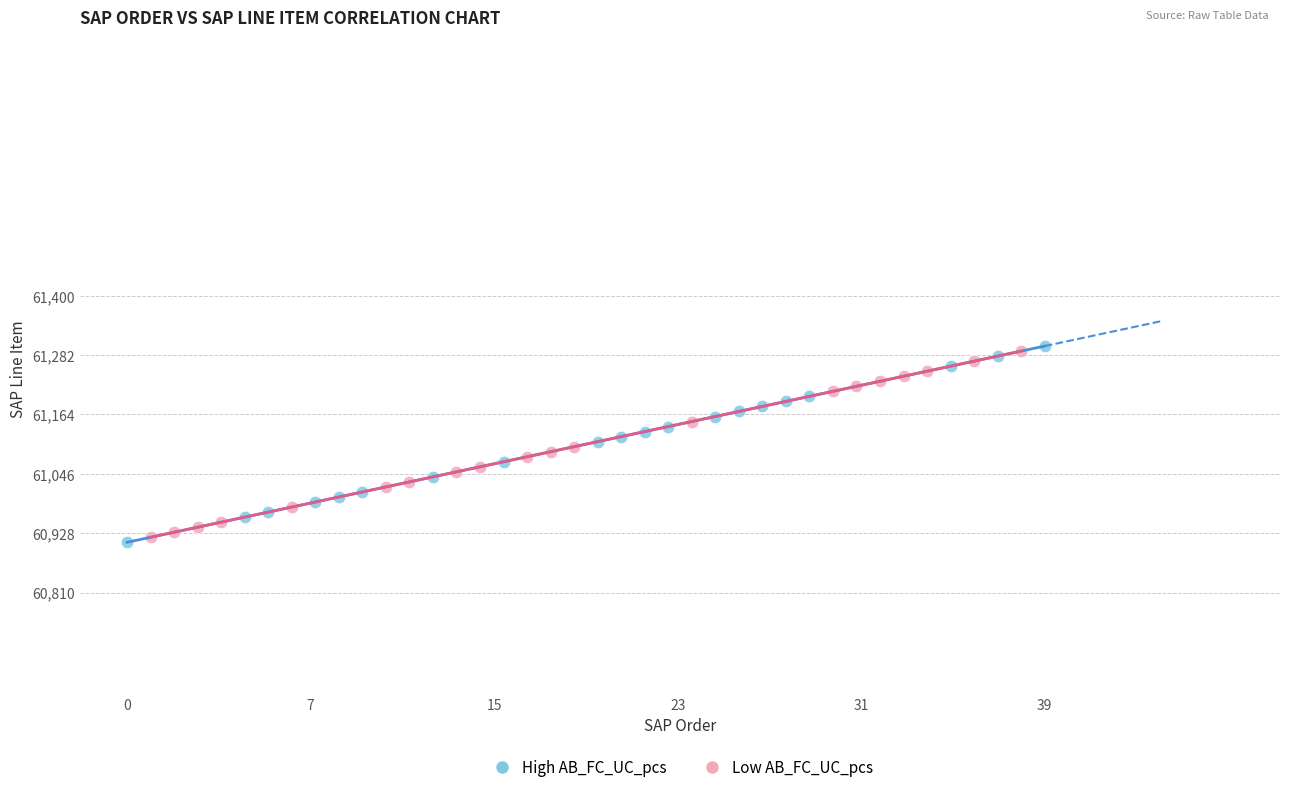

What are all the series names shown in the legend?

High AB_FC_UC_pcs, Low AB_FC_UC_pcs